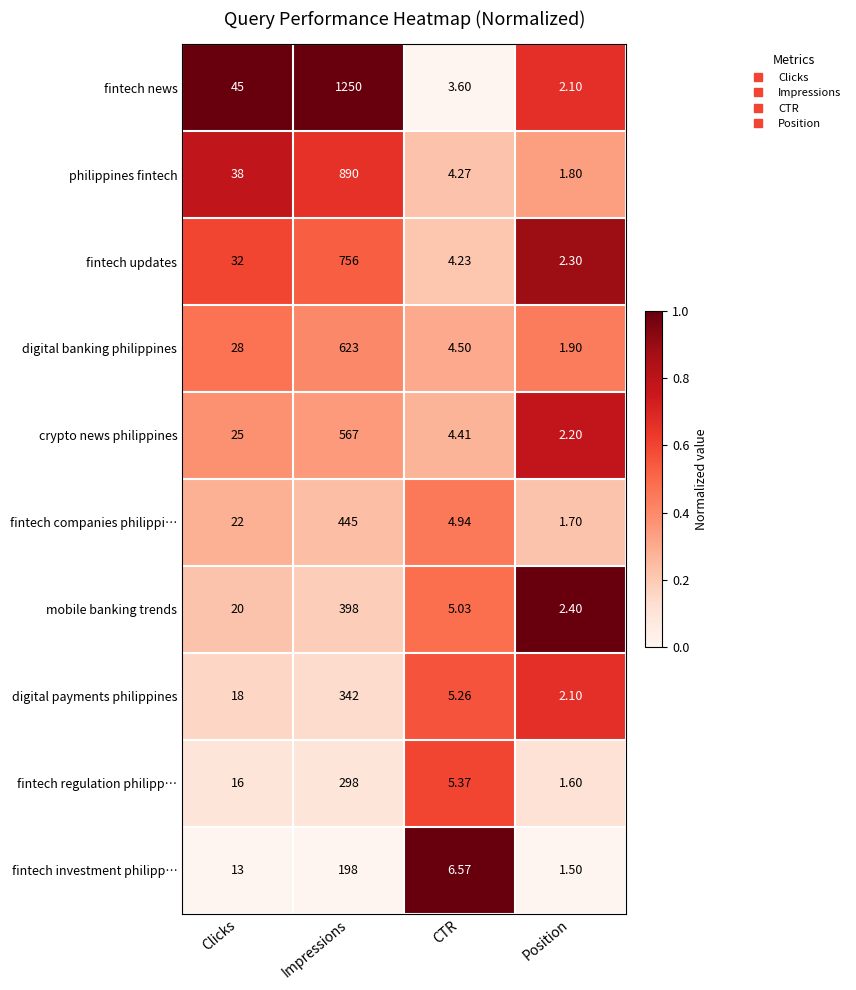

Count the number of data series in this chart.

10